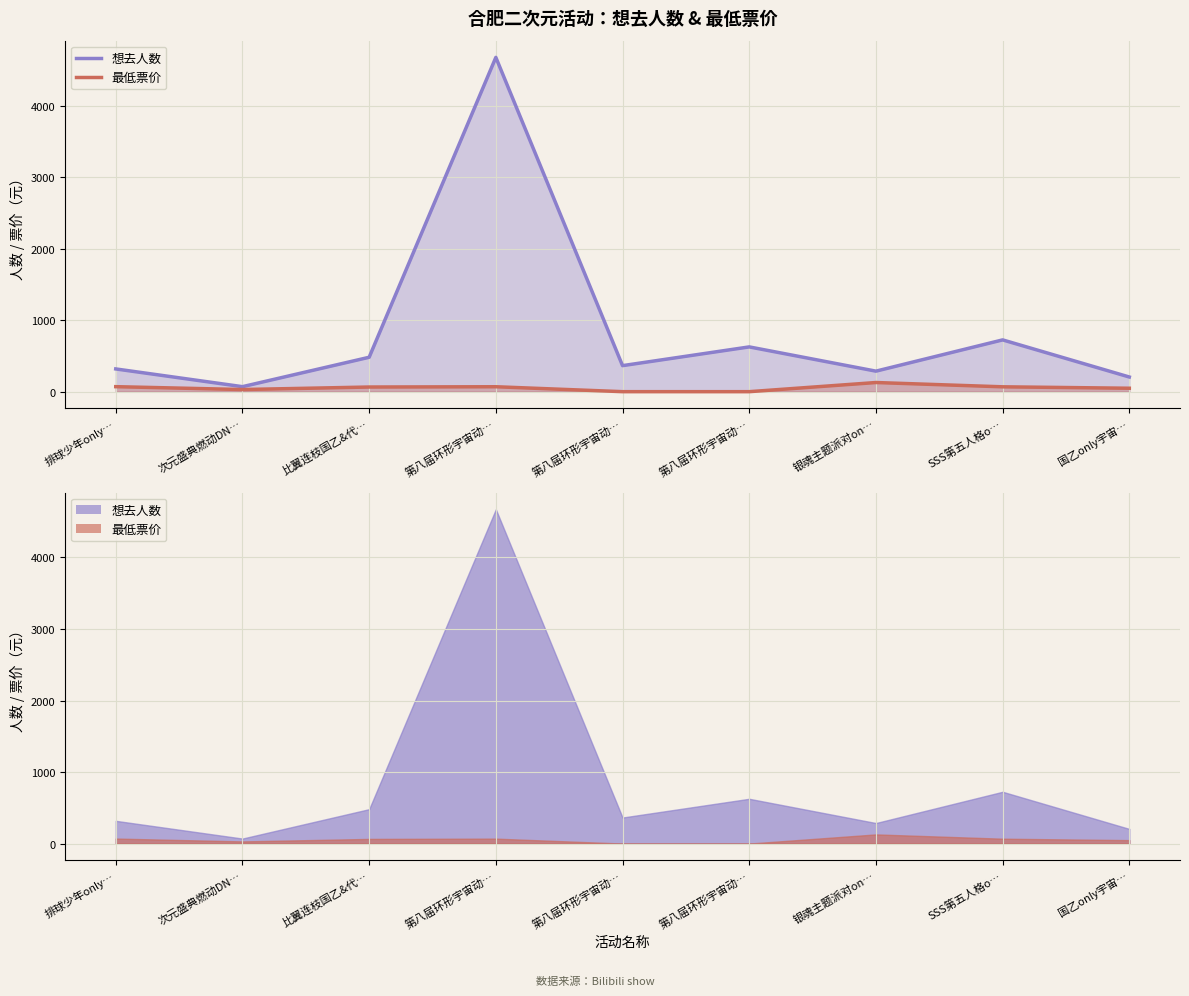

How many values in the 最低票价_line series are below 65?

4